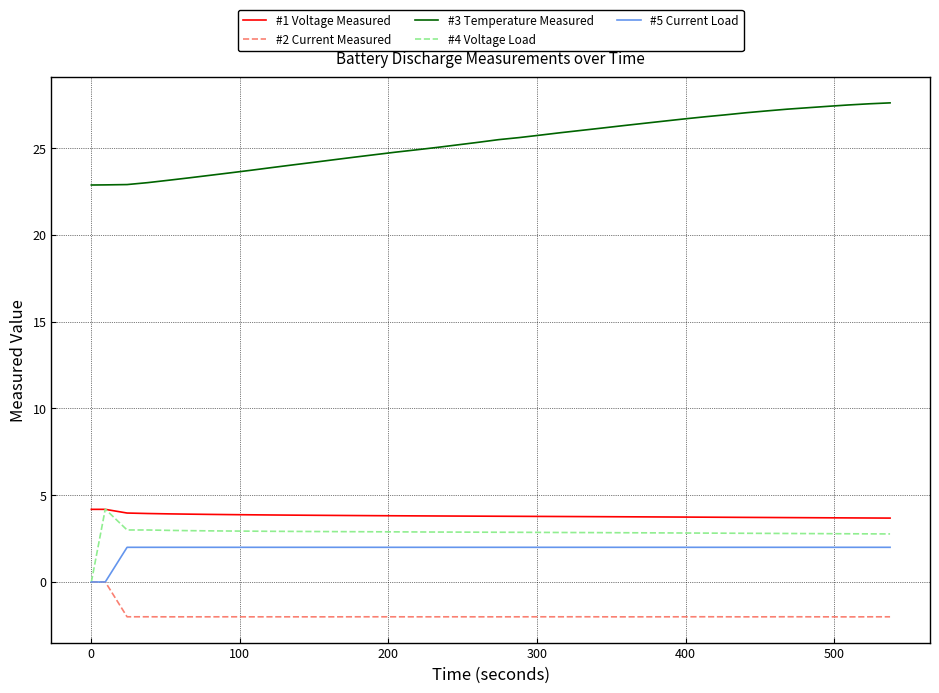

What is the average value of the #4 Voltage Load series?

2.8